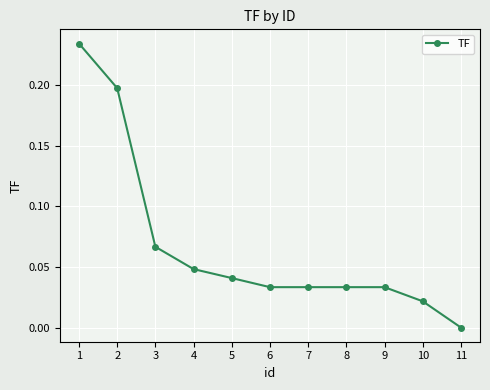

True or false: the data shows 0.0 at 9.

True